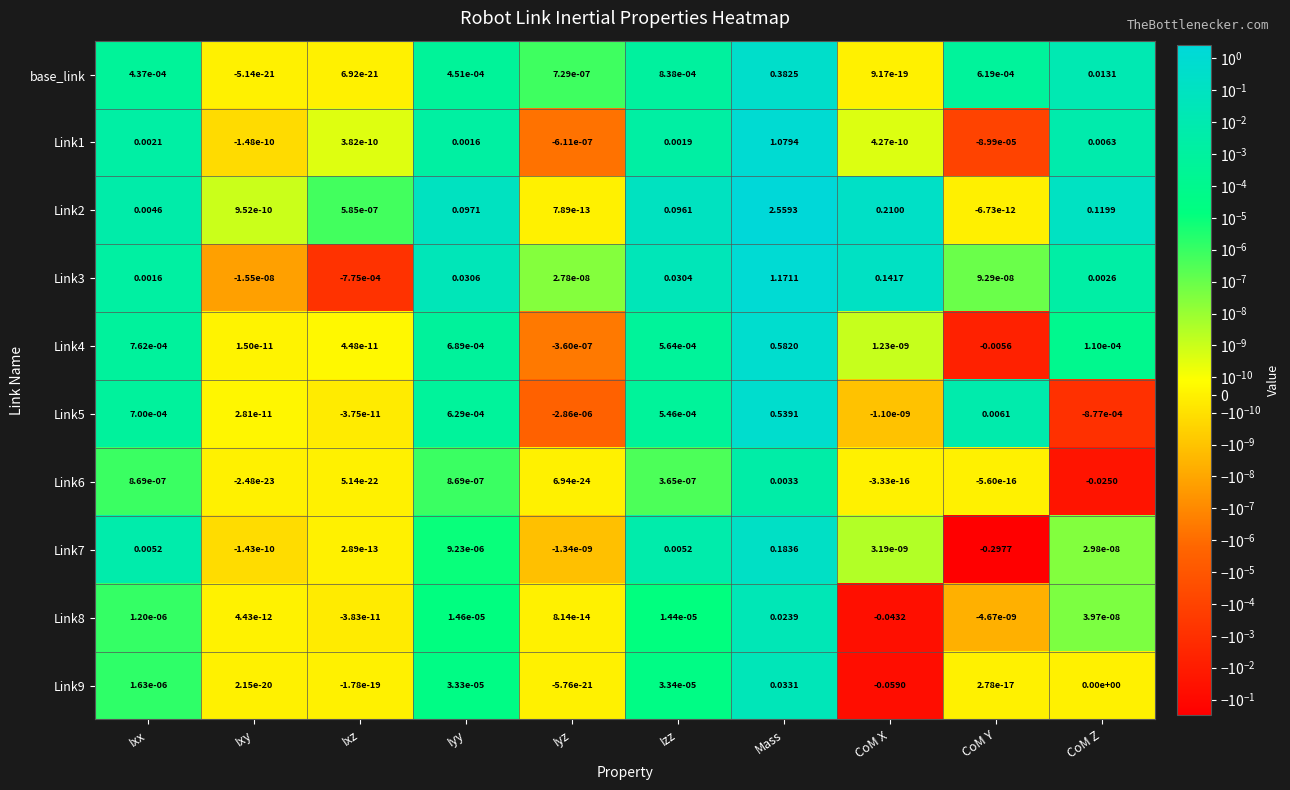

List the labels in order of Link4 value, smallest first.

CoM Y, Iyz, Ixy, Ixz, CoM X, CoM Z, Izz, Iyy, Ixx, Mass